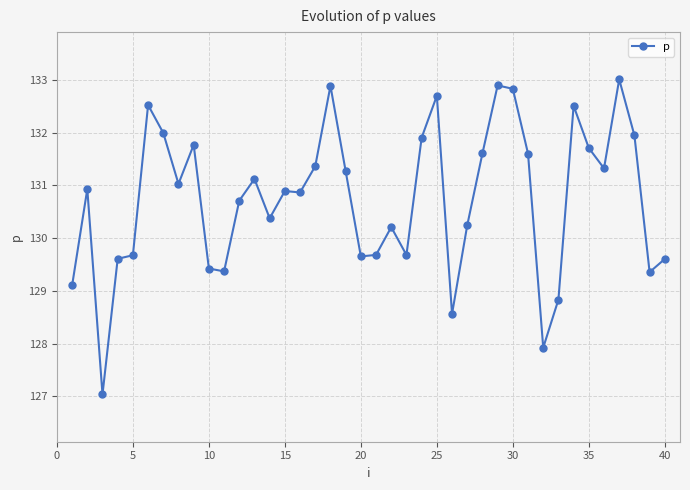

What is the difference between the maximum and minimum values?

6.0